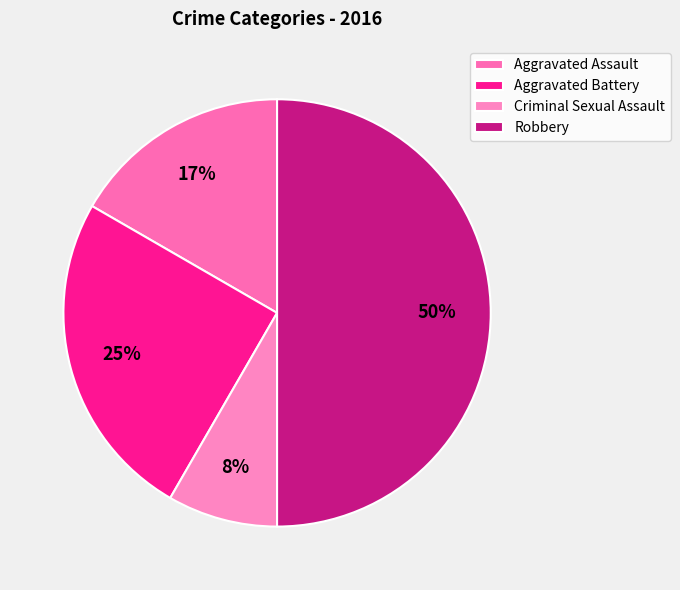

The Aggravated Assault slice represents 31% of the pie. True or false?

False